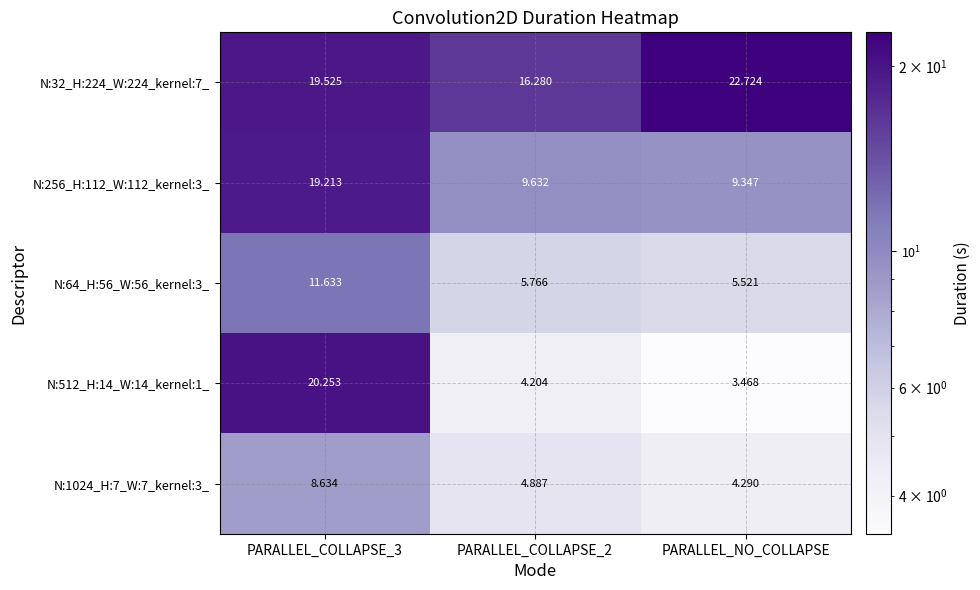

Is the value of N:1024_H:7_W:7_kernel:3_ at PARALLEL_NO_COLLAPSE greater than the value of N:64_H:56_W:56_kernel:3_ at PARALLEL_NO_COLLAPSE?

No